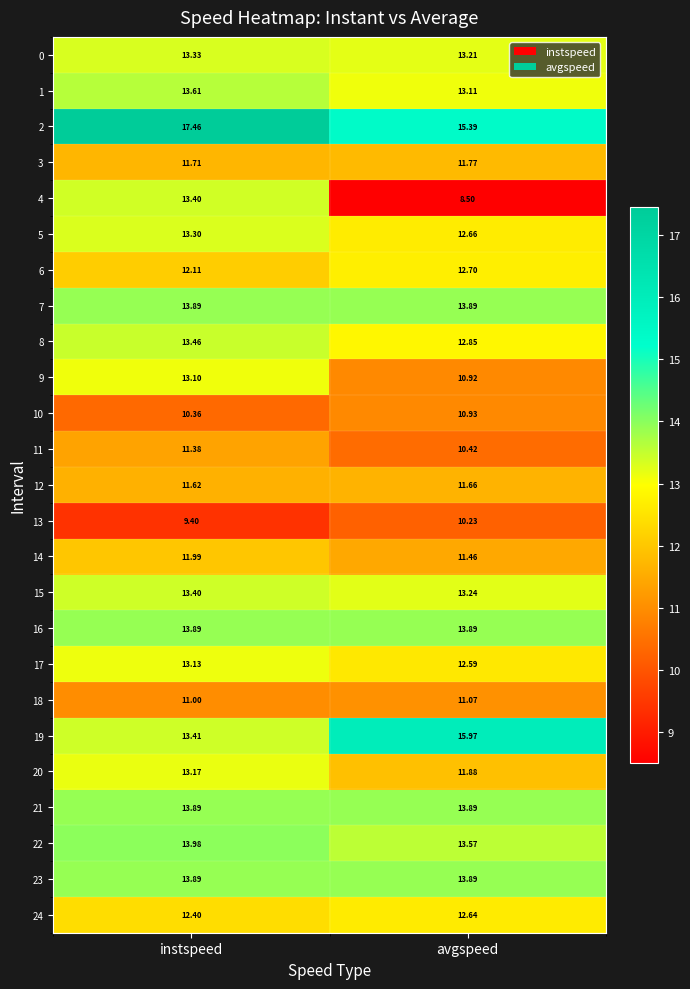

At which label does 13 reach its peak?

avgspeed